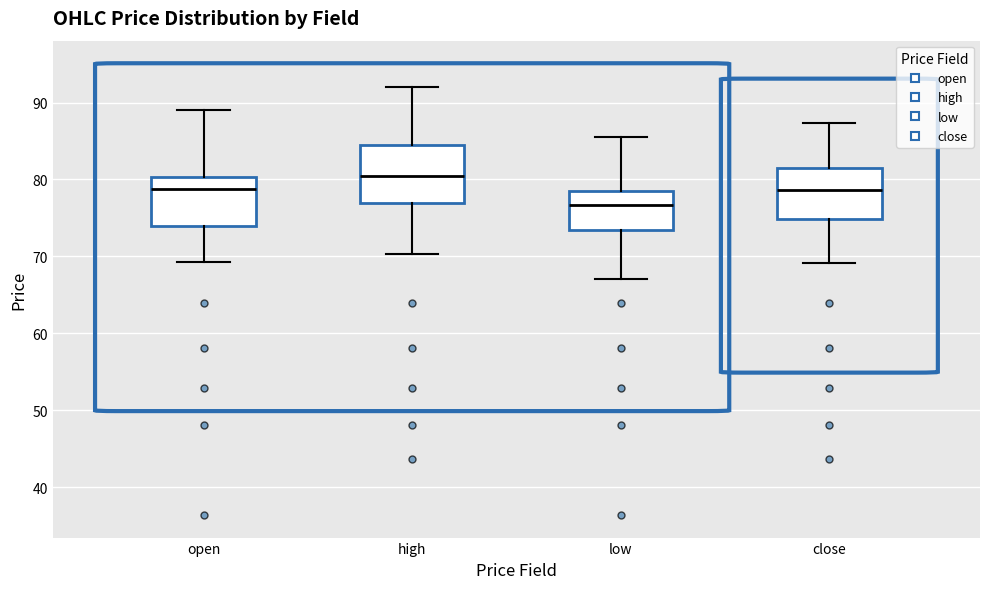

Which box's median line is the lowest?

low